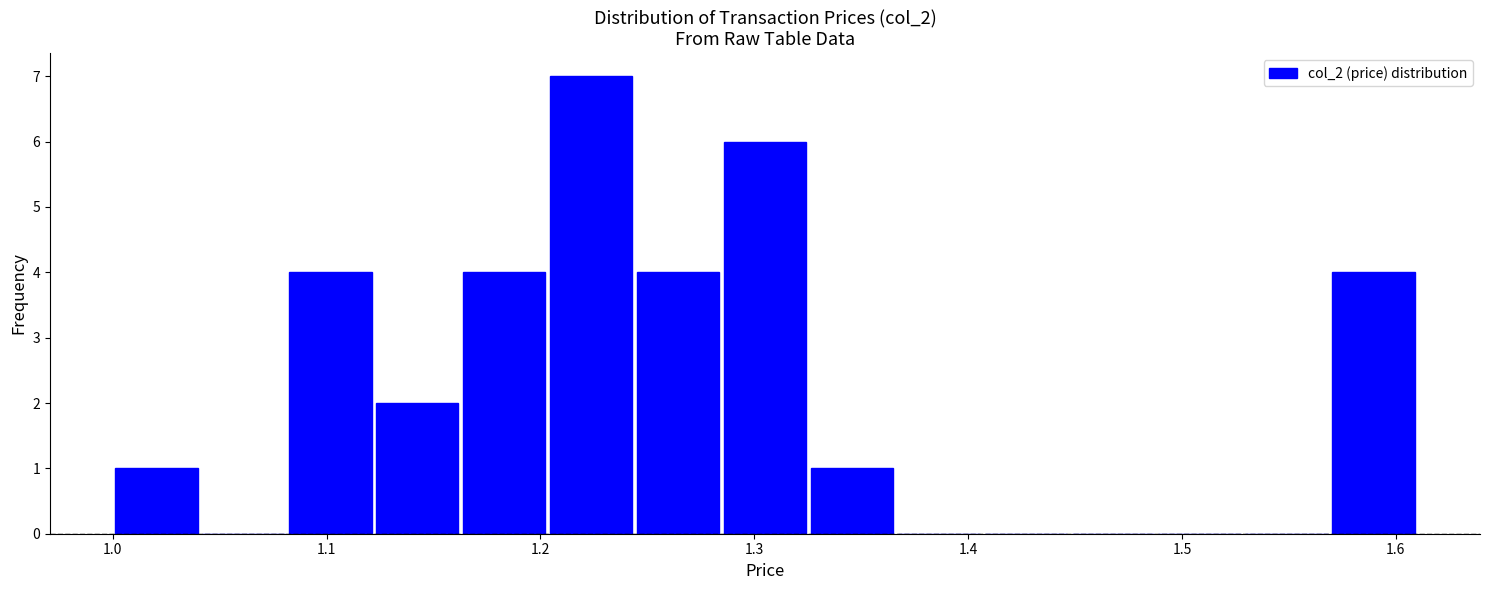

Reading left to right, list every bar in this chart as the range it spans on the x-axis followed by its height. Neither the bar edges nor the heights are printed on the chart, so give them approximately, as read against the axes.

1.00 to 1.04: 1
1.04 to 1.08: 0
1.08 to 1.12: 4
1.12 to 1.16: 2
1.16 to 1.20: 4
1.20 to 1.24: 7
1.24 to 1.28: 4
1.28 to 1.33: 6
1.33 to 1.37: 1
1.37 to 1.41: 0
1.41 to 1.45: 0
1.45 to 1.49: 0
1.49 to 1.53: 0
1.53 to 1.57: 0
1.57 to 1.61: 4